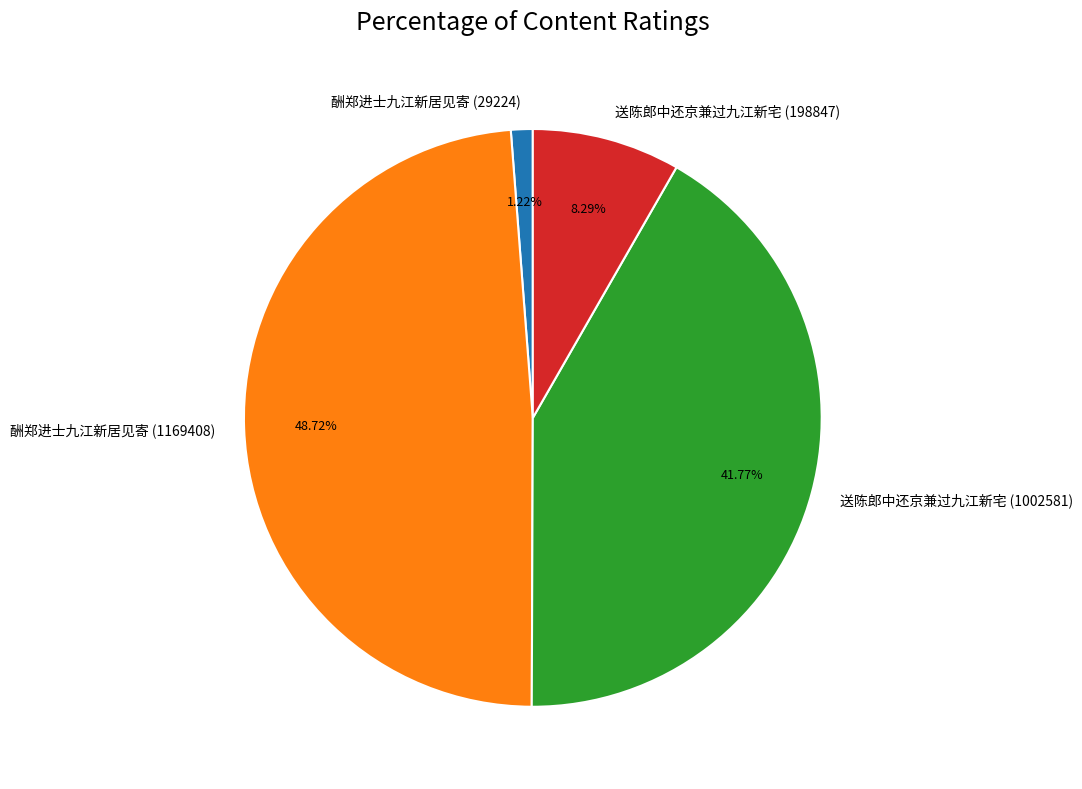

What percentage is the 送陈郎中还京兼过九江新宅 (1002581) slice, to the nearest percent?

42%